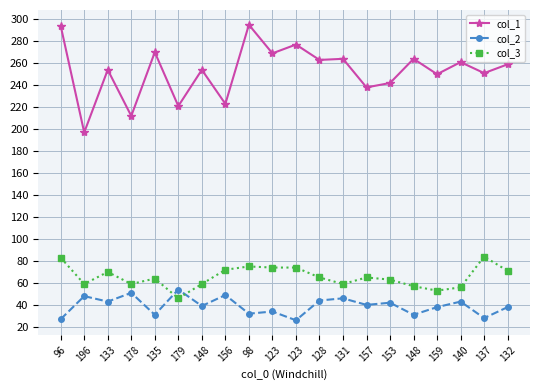

How many categories are shown in the chart?

20